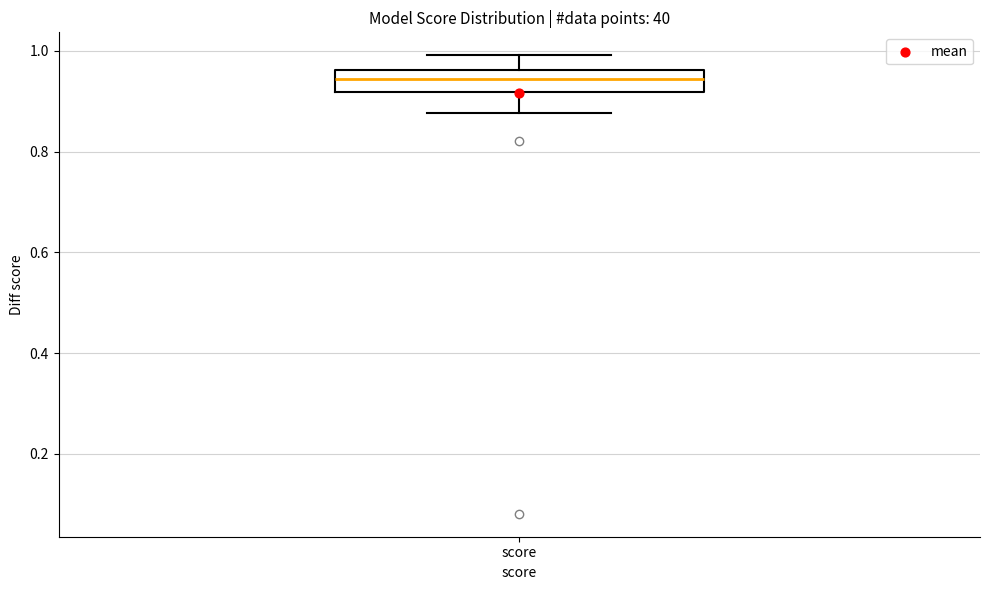

Where is the lower edge of the box for score on the y-axis? The values are not printed on the chart, so give them approximately, as read against the axis.

0.92